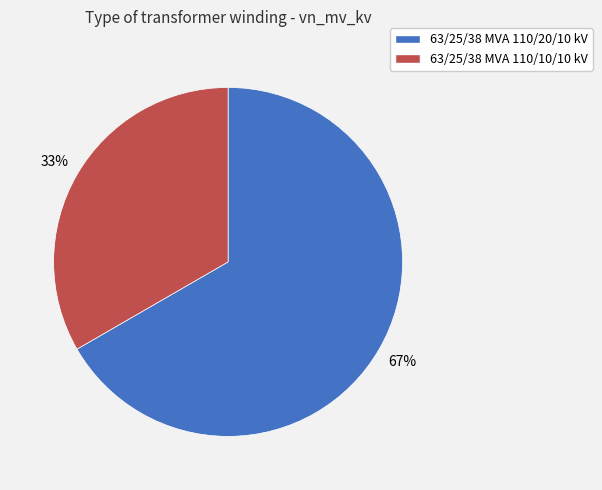

Combined, do 63/25/38 MVA 110/20/10 kV and 63/25/38 MVA 110/10/10 kV account for over 50%?

Yes